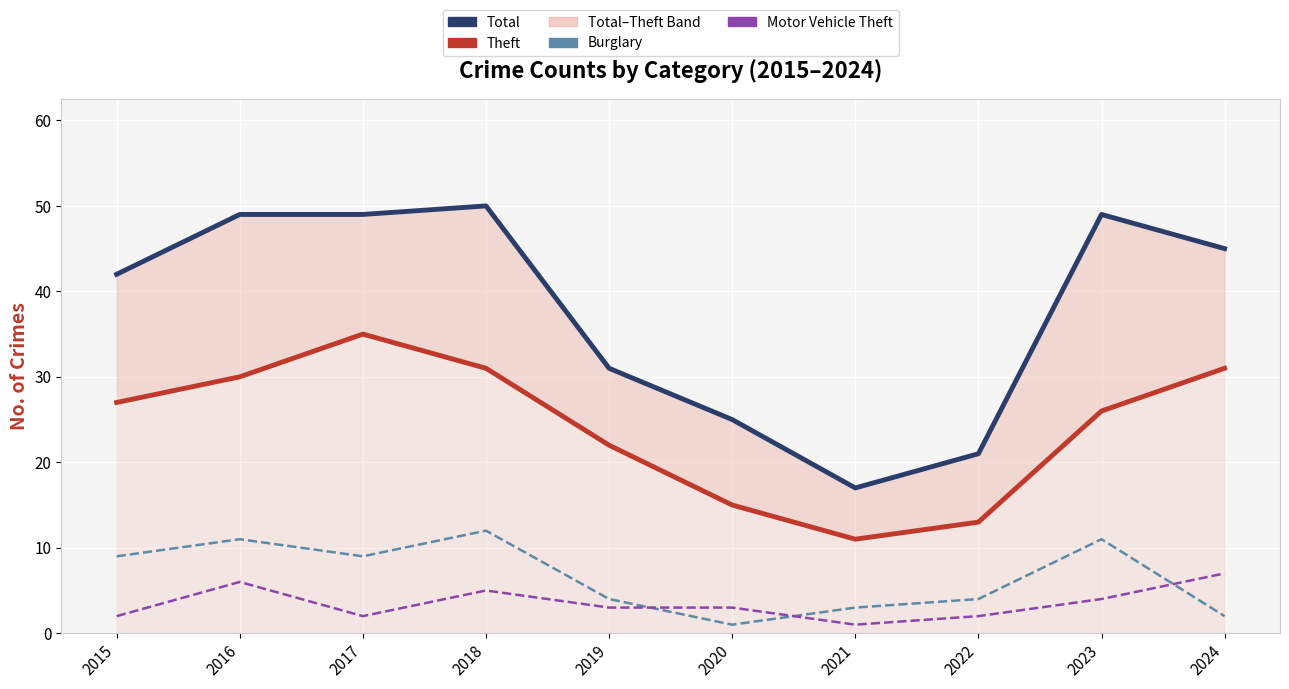

Is it true that Burglary equals 5 at 2021?

False